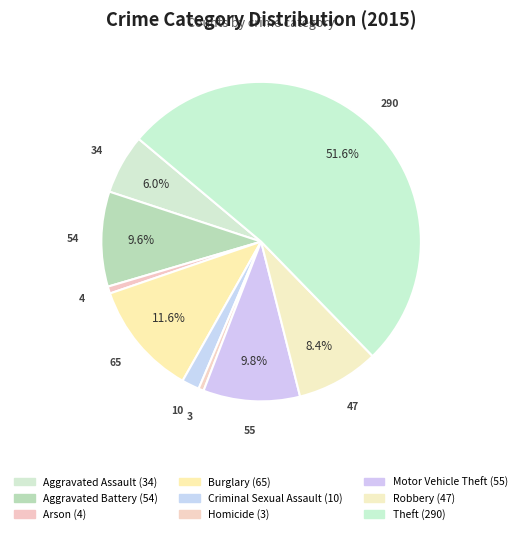

To the nearest percent, what is the difference between the Criminal Sexual Assault and Robbery slice percentages?

7%